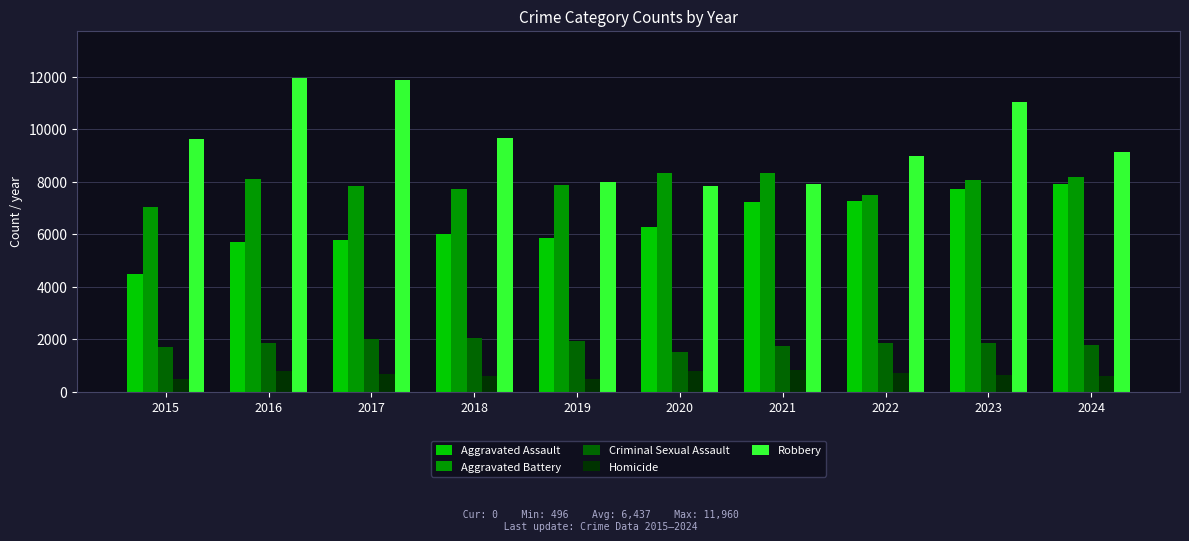

Which series changed the most between 2019 and 2021?

Aggravated Assault